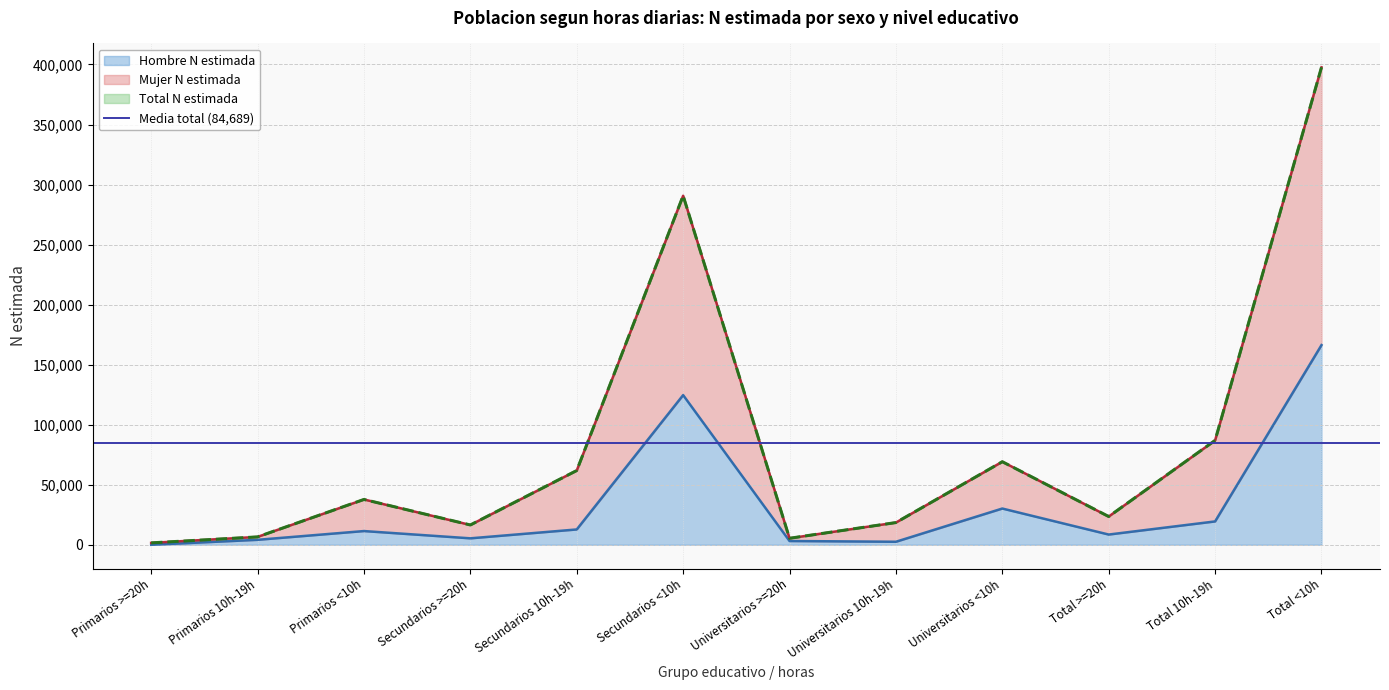

What is the difference between the Total N estimada values at Universitarios 10h-19h and Total >=20h?

5022